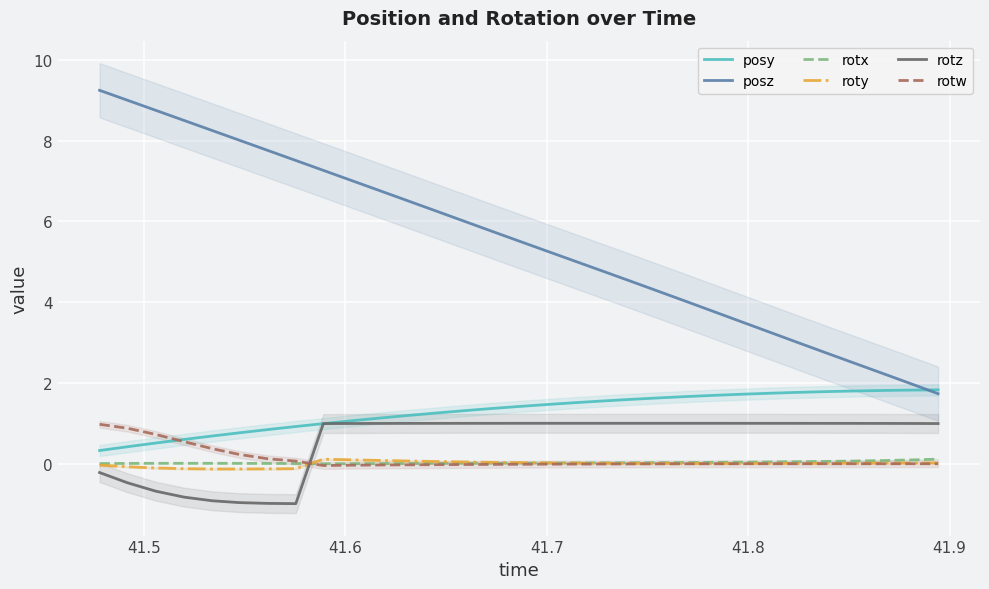

True or false: posz and rotx intersect in this chart.

False